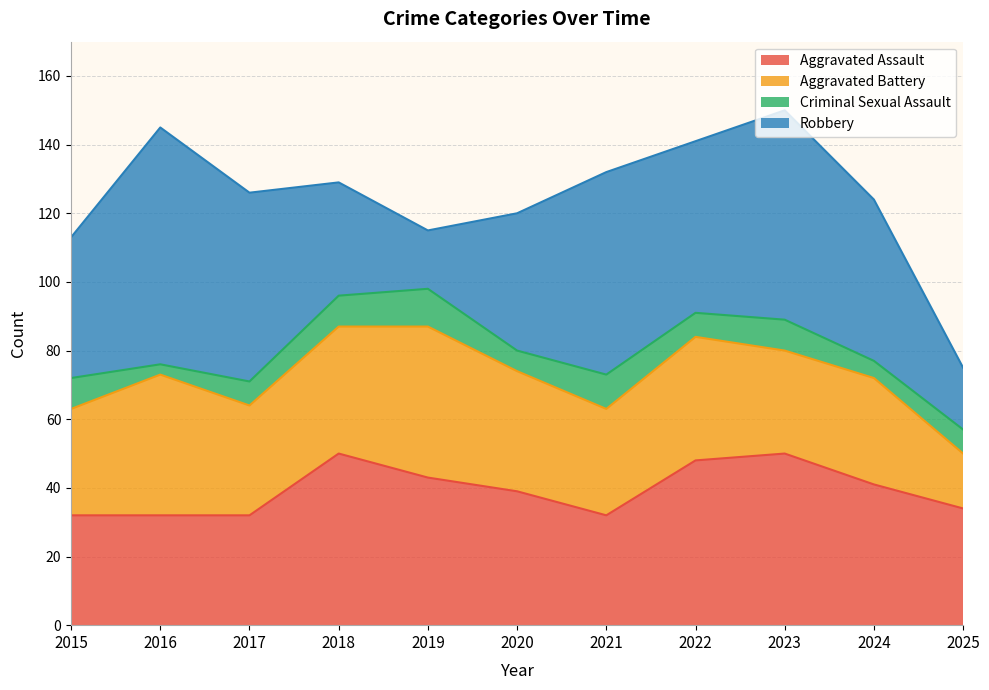

True or false: Robbery has more than 2 interior local peaks.

True